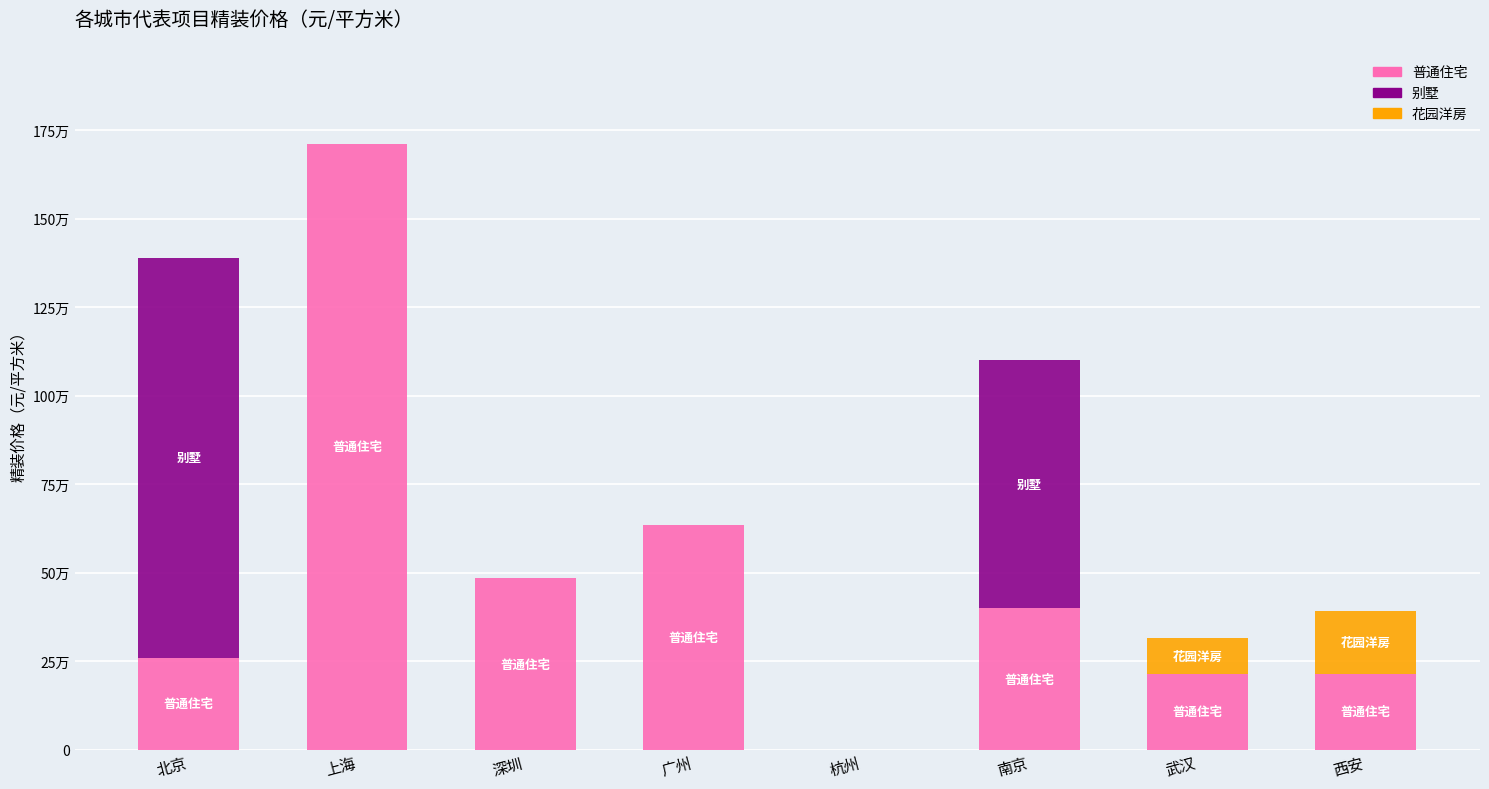

At which category is the sum across all series the highest?

上海